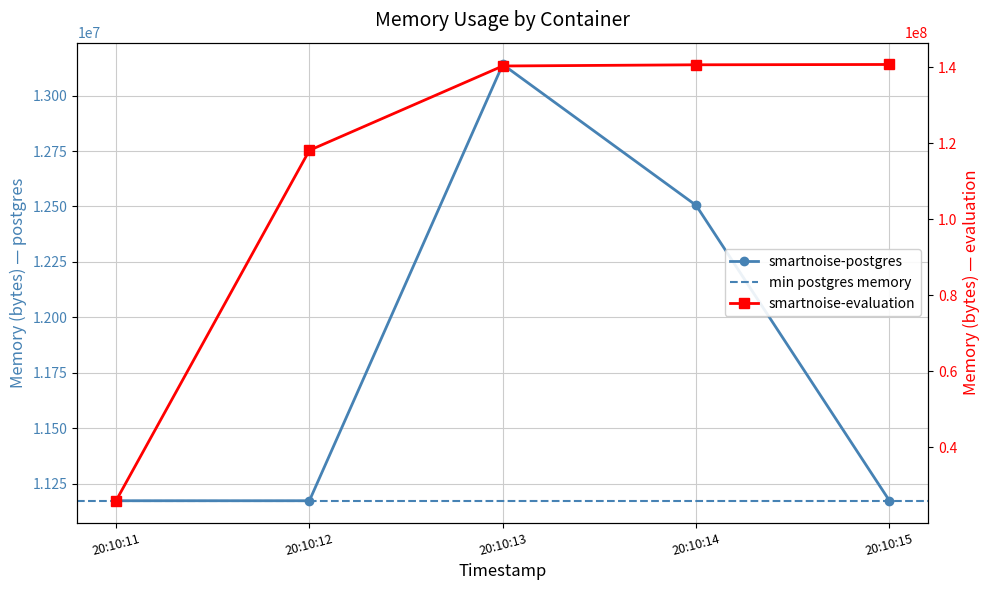

What is the approximate value of smartnoise-postgres at 20:10:12?

11173888